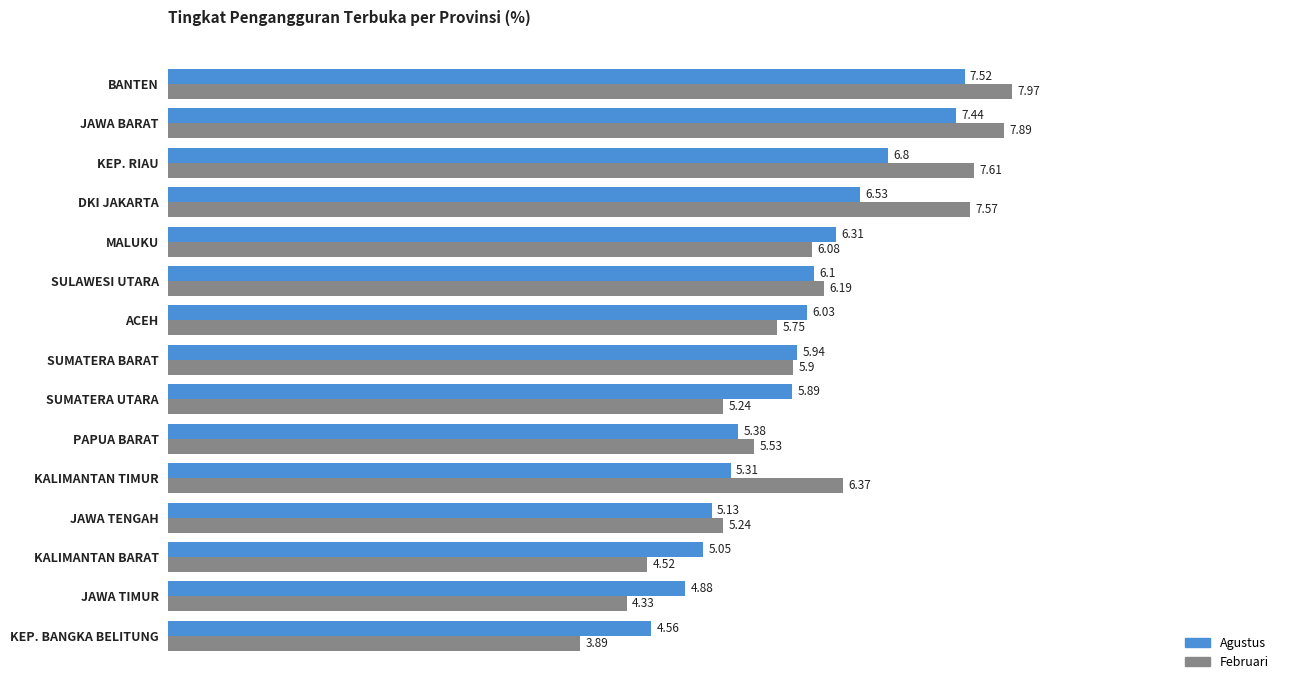

At which label is Agustus closest to 6?

ACEH